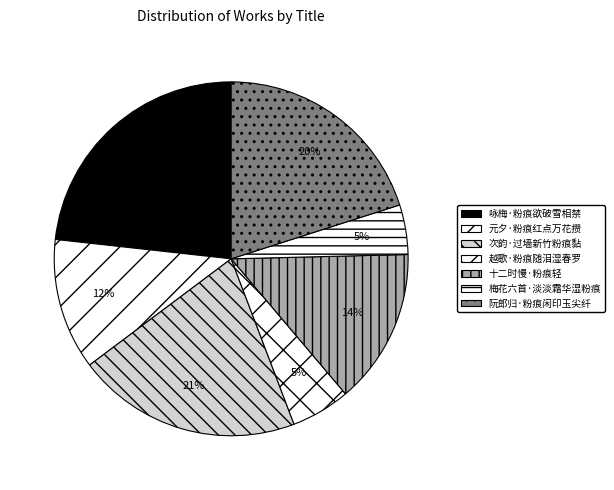

Is it true that 次韵·过墙新竹粉痕黏 is 7% of the pie?

False